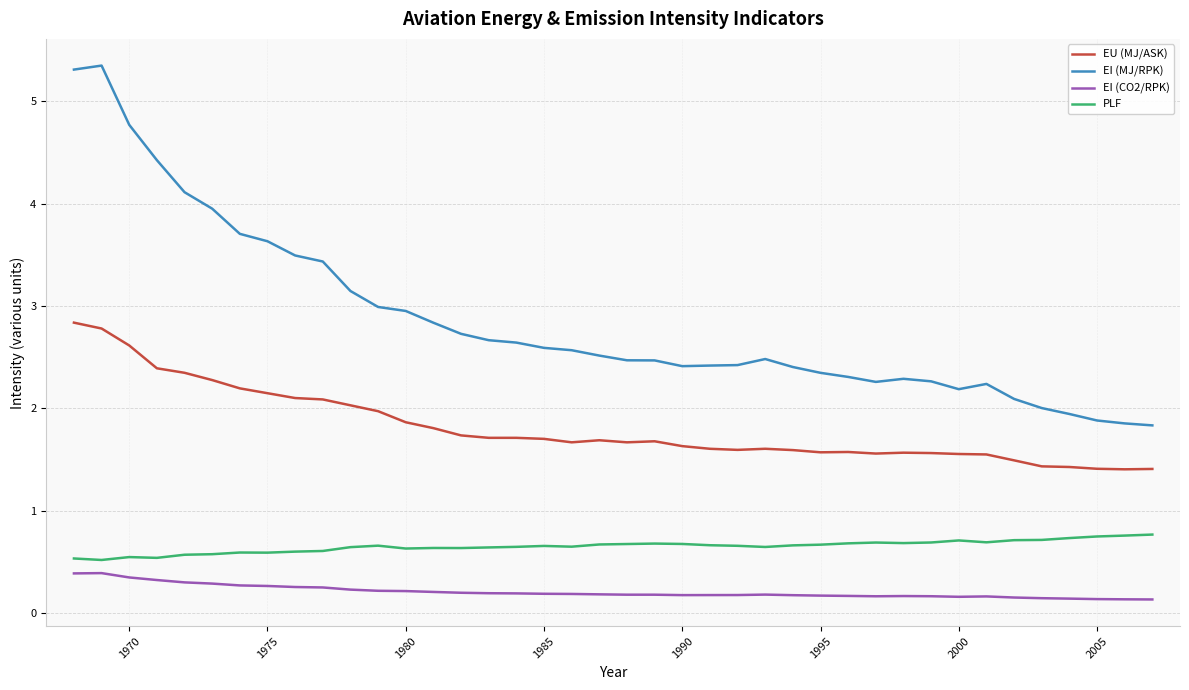

Rank the series by their average value, from highest to lowest.

EI (MJ/RPK), EU (MJ/ASK), PLF, EI (CO2/RPK)